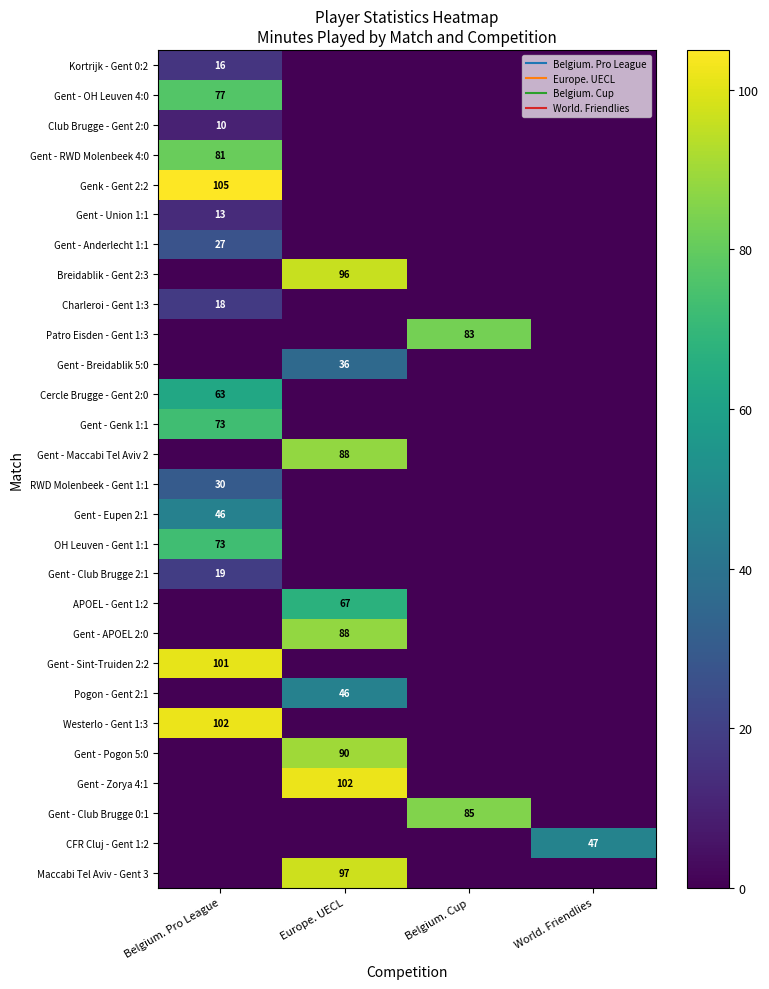

What is the maximum value shown in the chart?

105